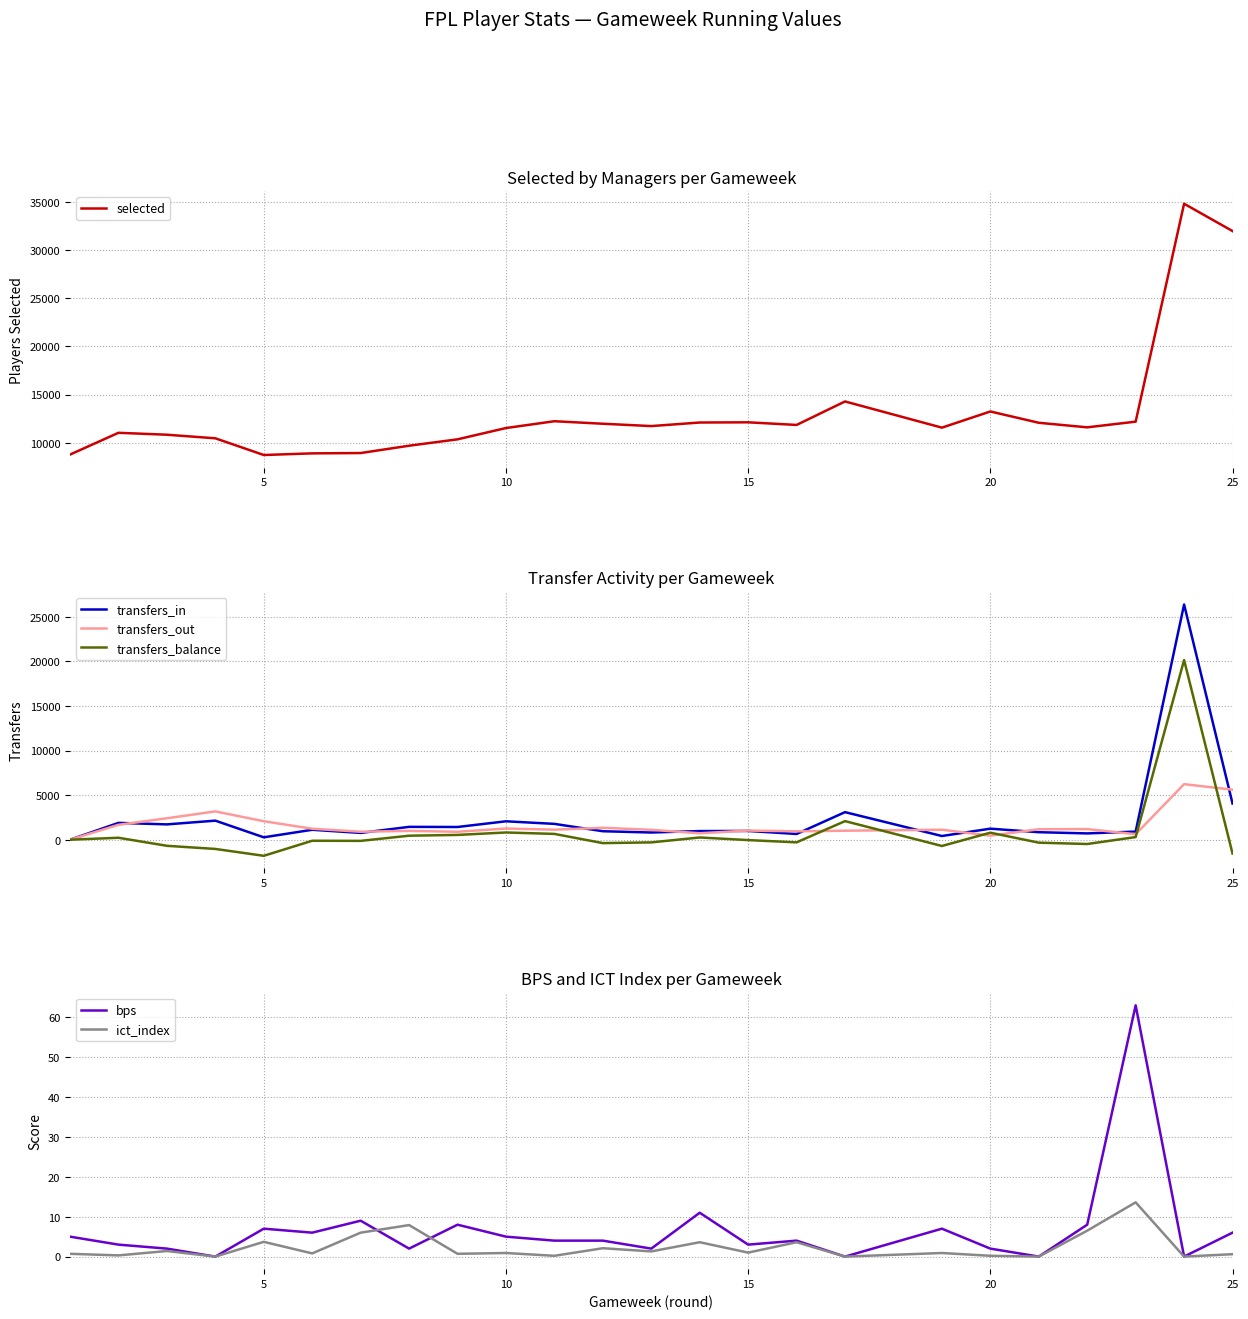

What is the smallest value displayed?

-1807.0